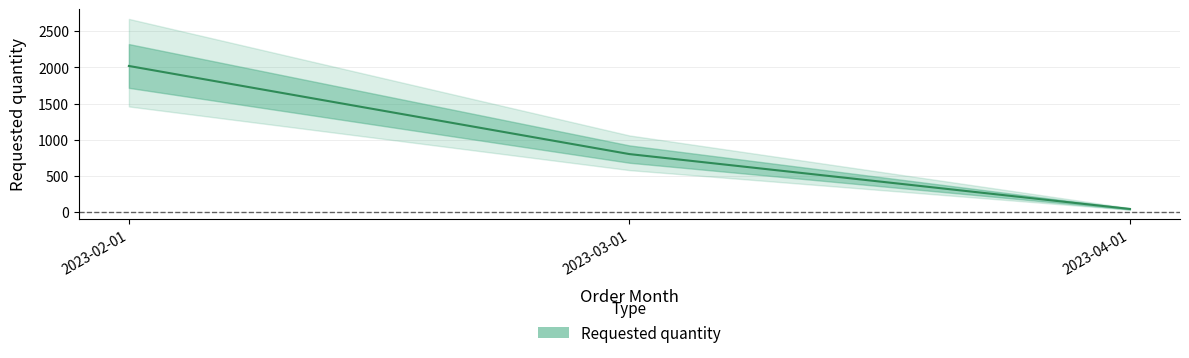

Reading left to right, what are all the values shown in this chart?

2020	800	40